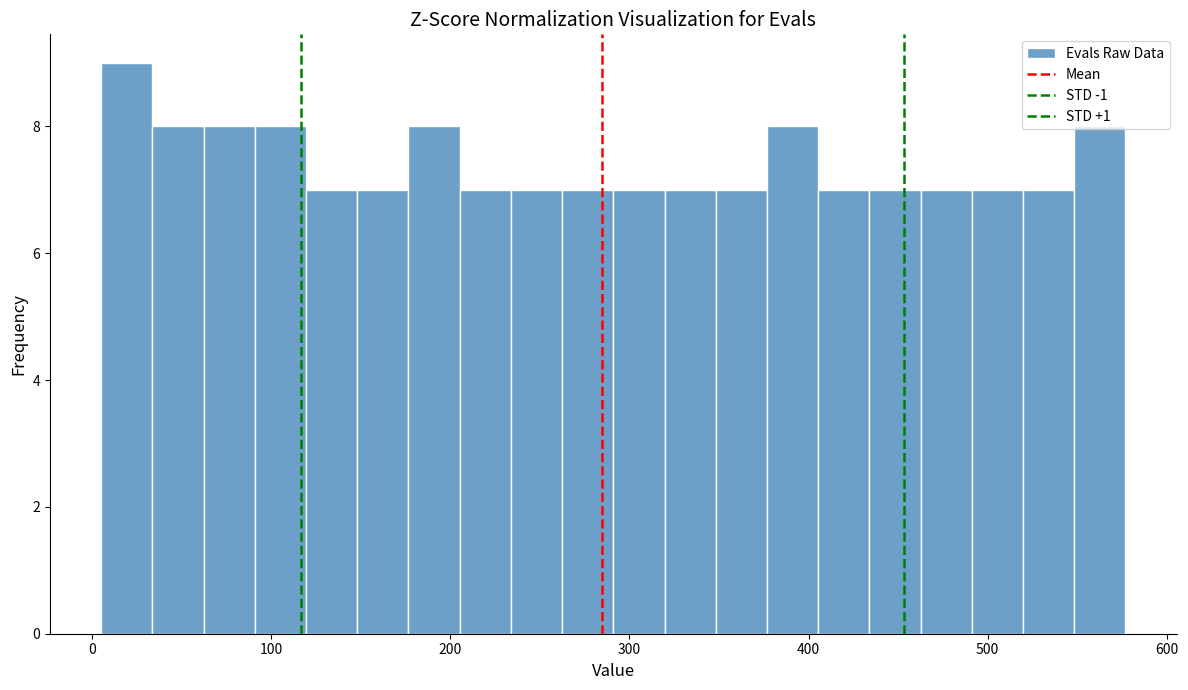

Around what value on the x-axis is the tallest bar? Give the approximate position of its centre, as read against the axis.

20